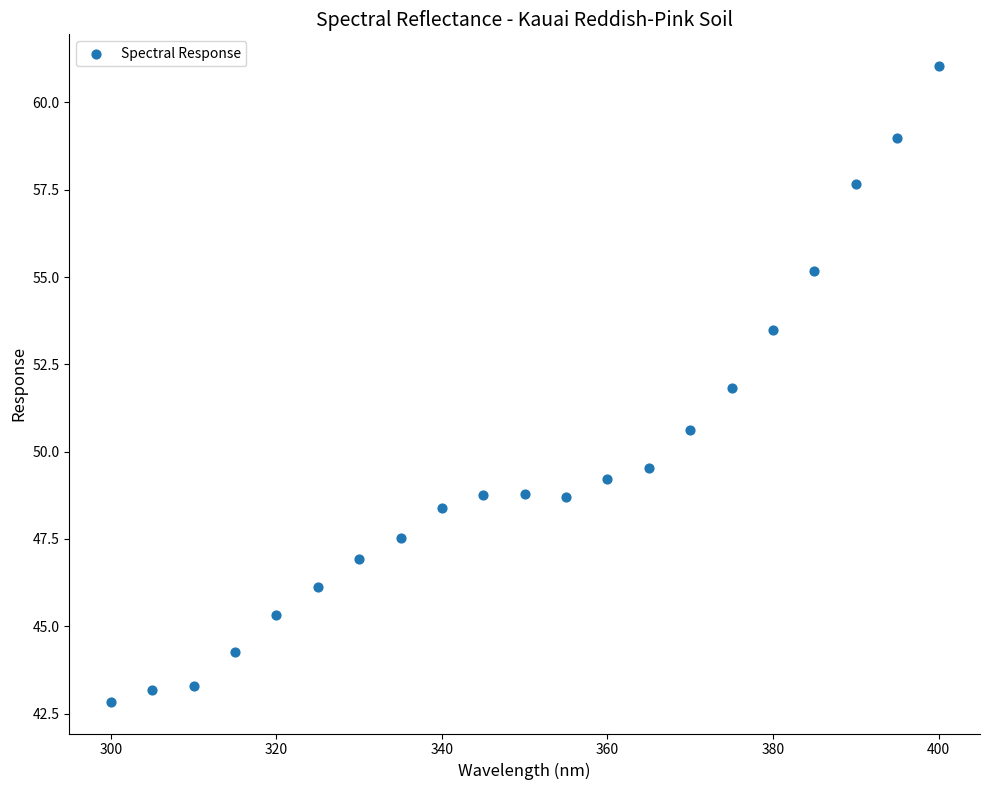

What is the range of Y values (max minus min)?

18.2